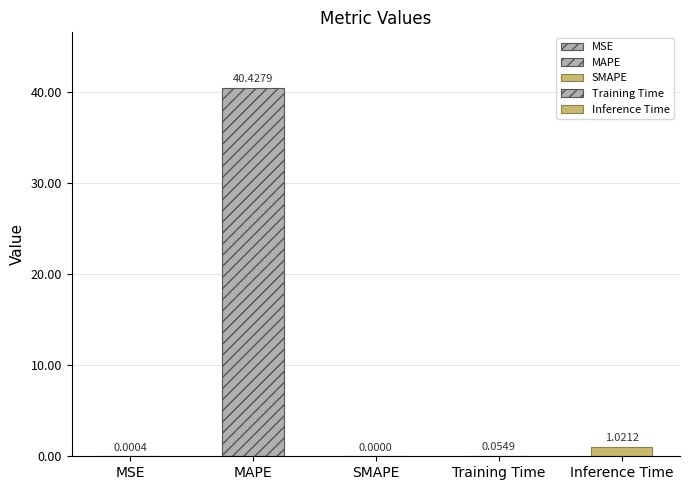

Reading left to right, list all the values displayed in this chart.

0.0	40.4	0.0	0.1	1.0